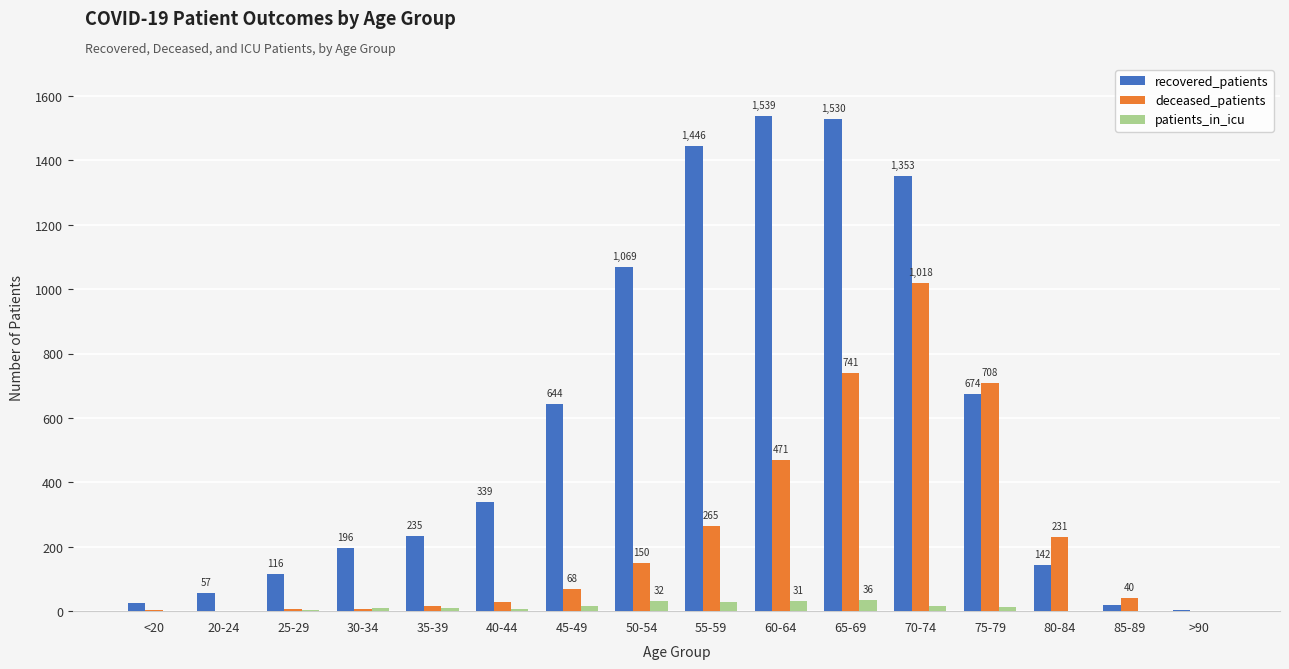

At which category is the sum across all series the highest?

70-74